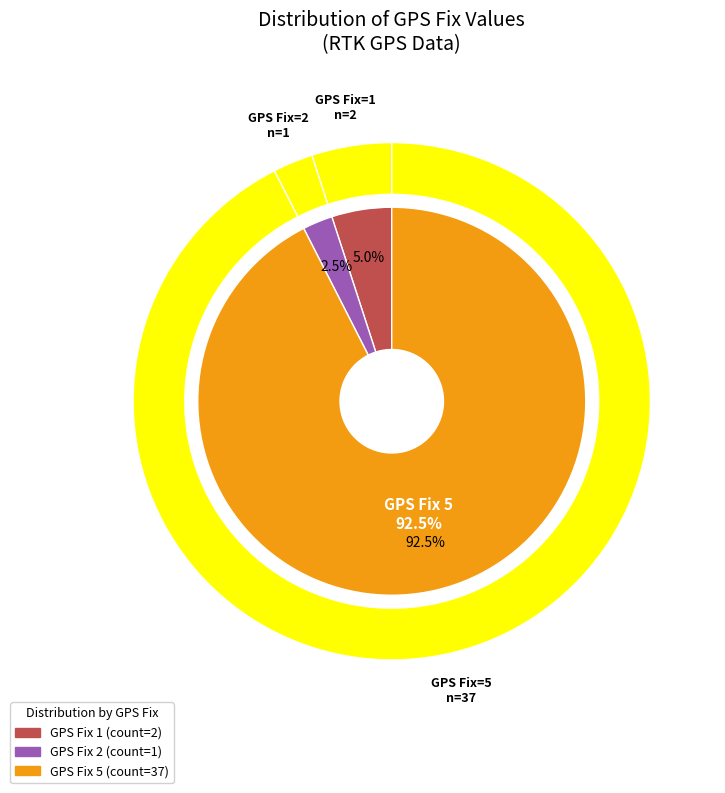

Is the sum of 1 and 2 greater than half?

No